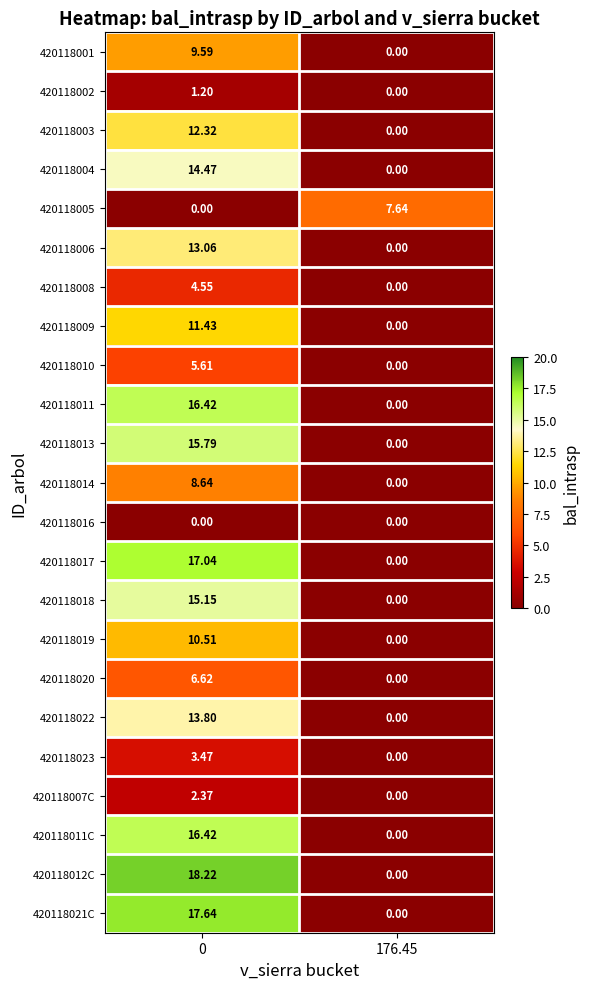

Which series has the largest total across all categories?

420118012C